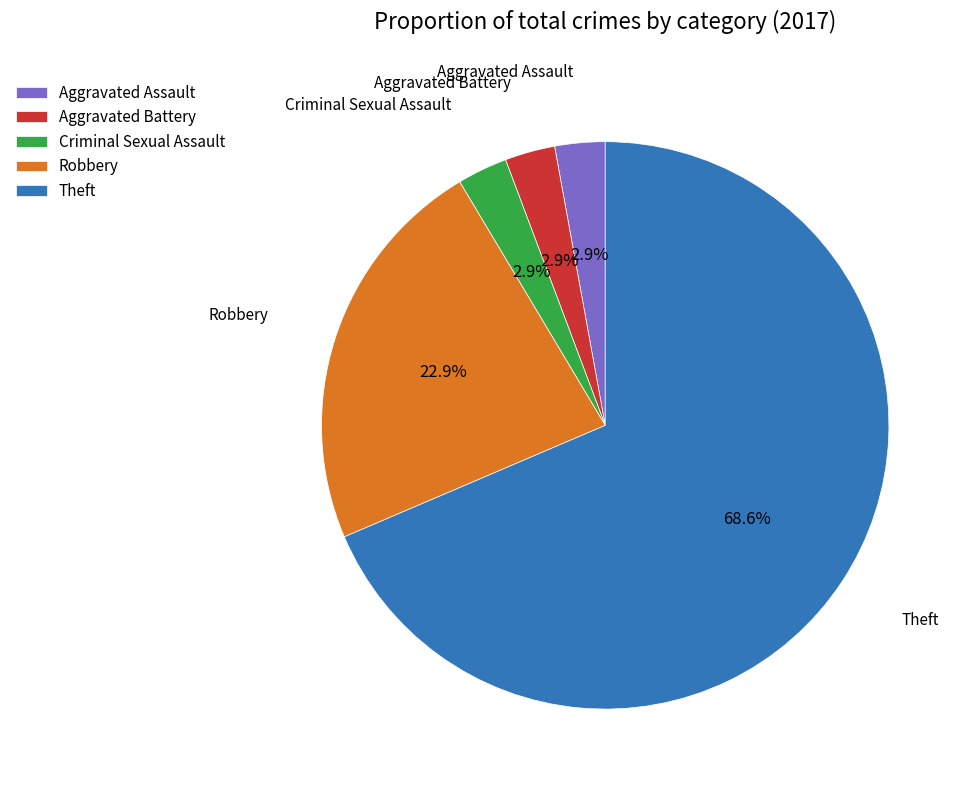

What is the total percentage of Robbery and Criminal Sexual Assault?

25.7%